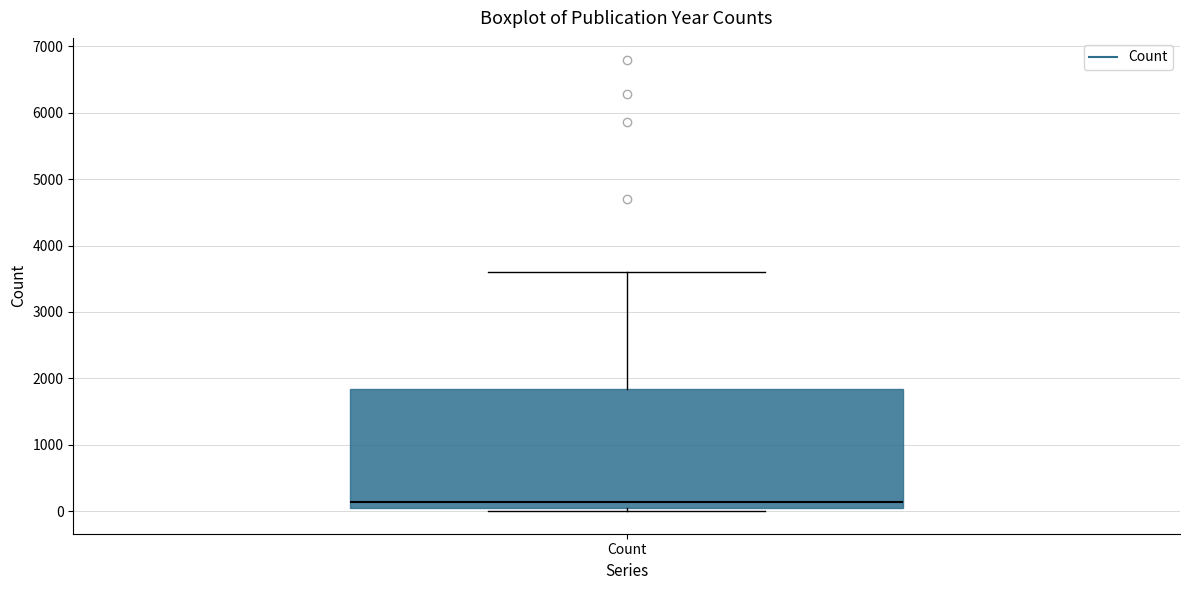

Transcribe this box plot: give where the median line is, the range the box spans, and where the two whiskers end, as read against the y-axis. The values are not printed on the chart, so give them approximately, as read against the axis.

median 100, box 0 to 1800, whiskers 0 (just below the box's lower edge) to 3600